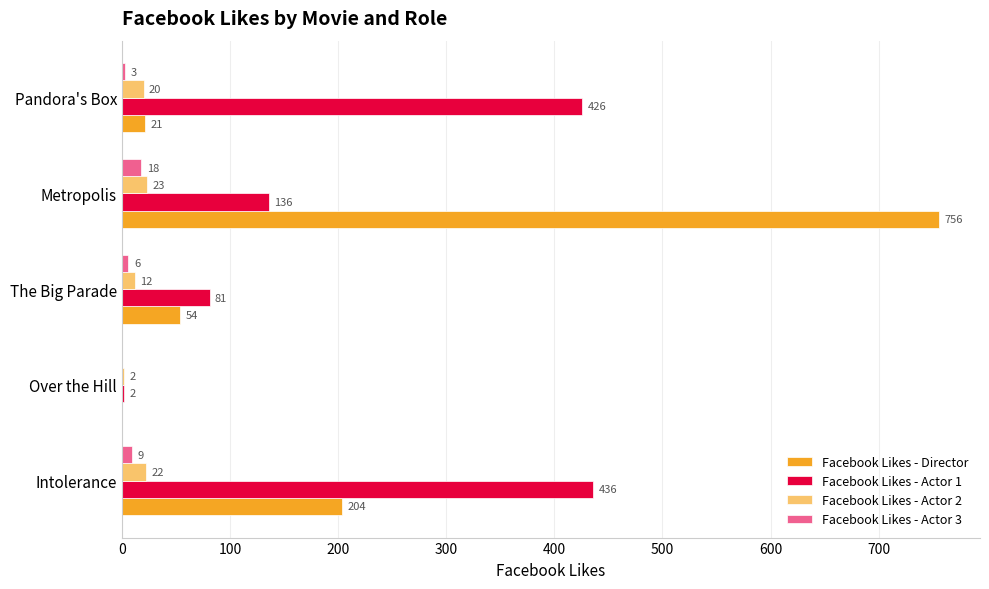

What is the greatest value displayed?

756